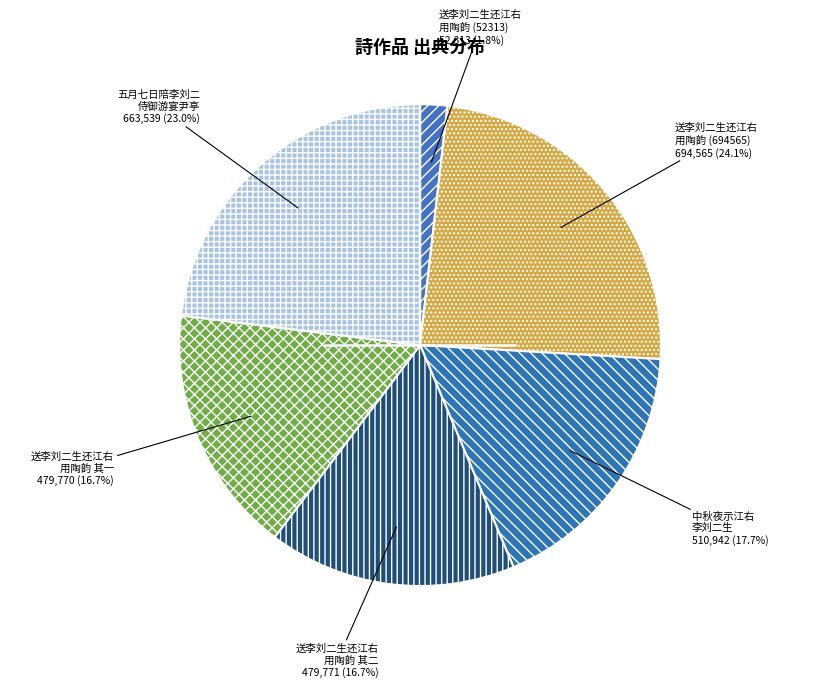

What is the smallest slice in the pie chart?

送李刘二生还江右 用陶韵 (52313)